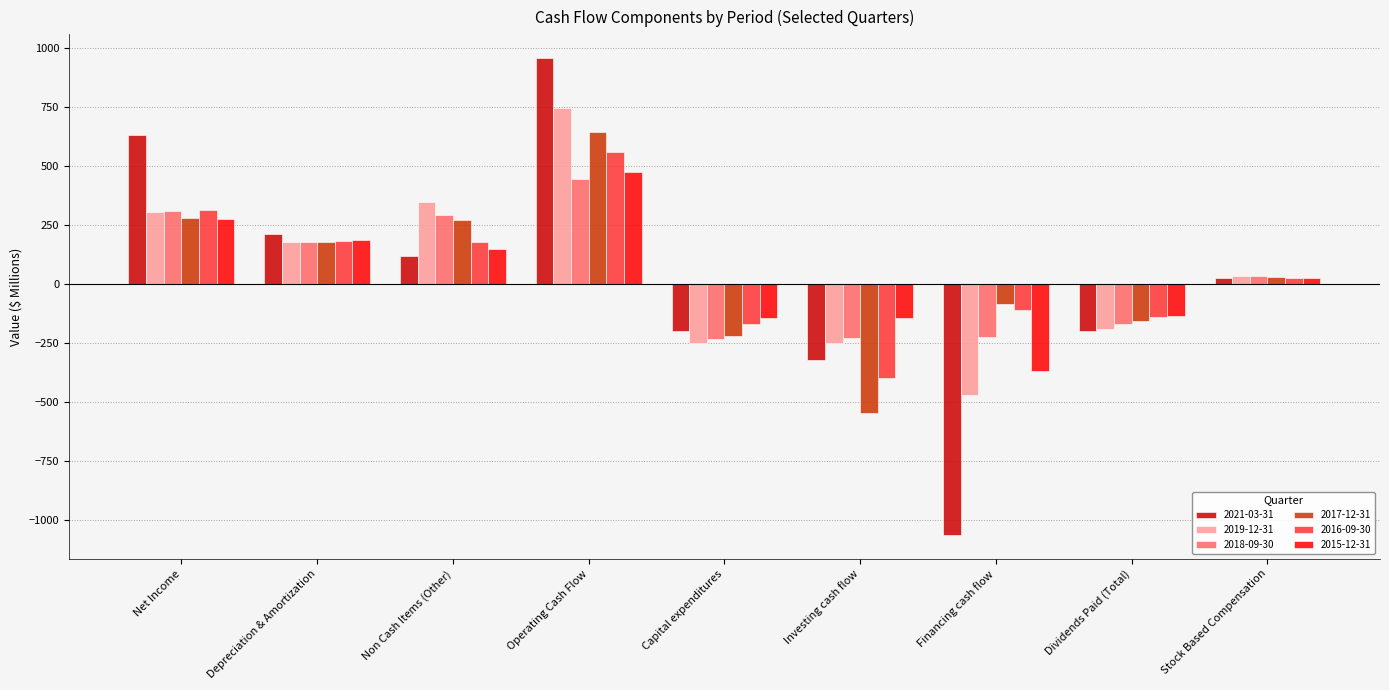

Read the 2021-03-31 value at Financing cash flow.

-1061.6